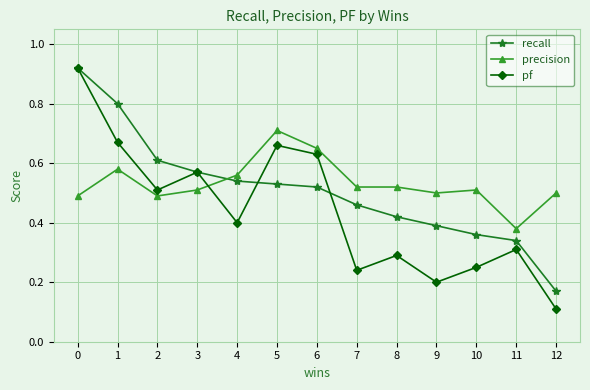

How many distinct data groups are displayed?

3